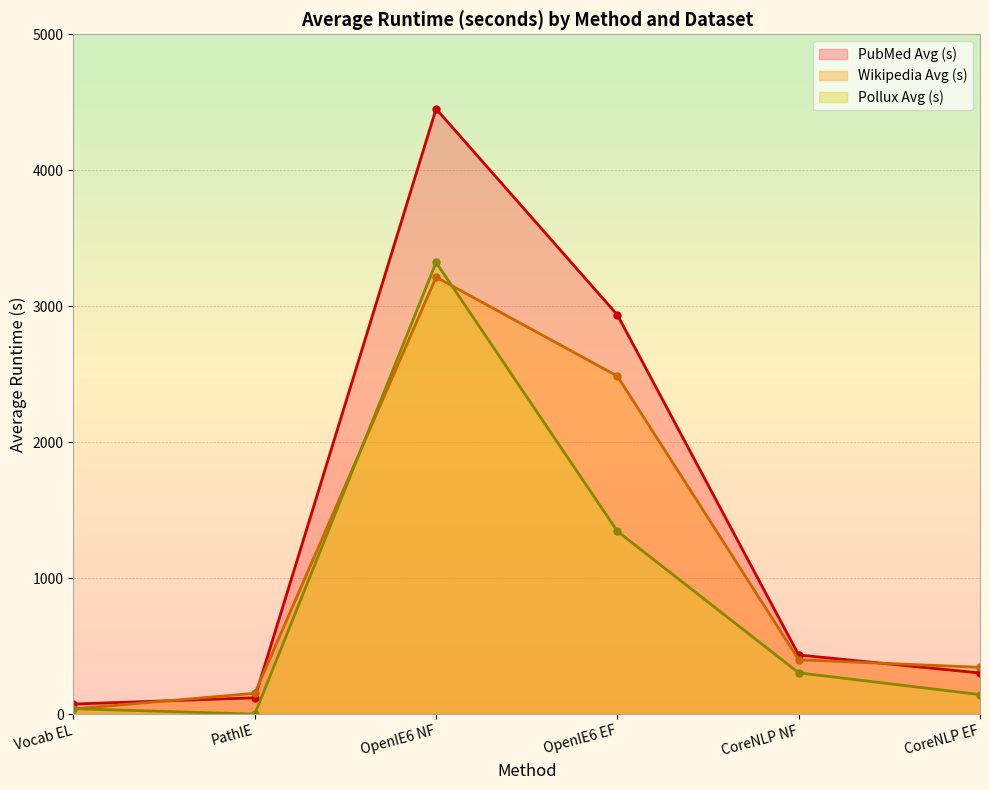

What is the label of the 4th point from the left?

OpenIE6 EF